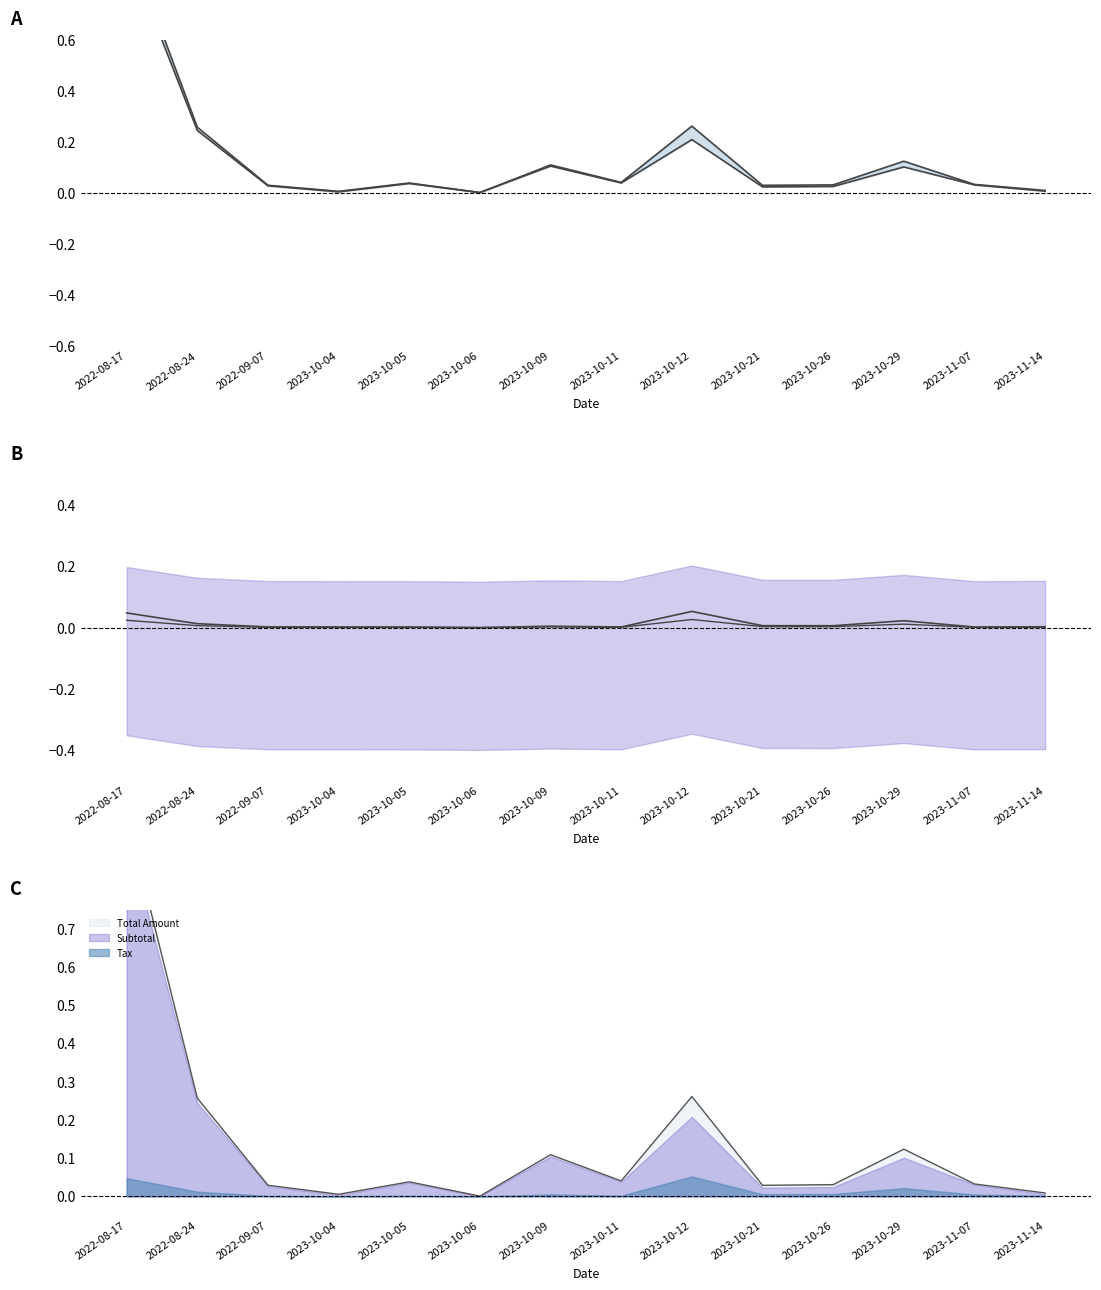

True or false: Subtotal has more than 2 points higher than both neighbors.

True